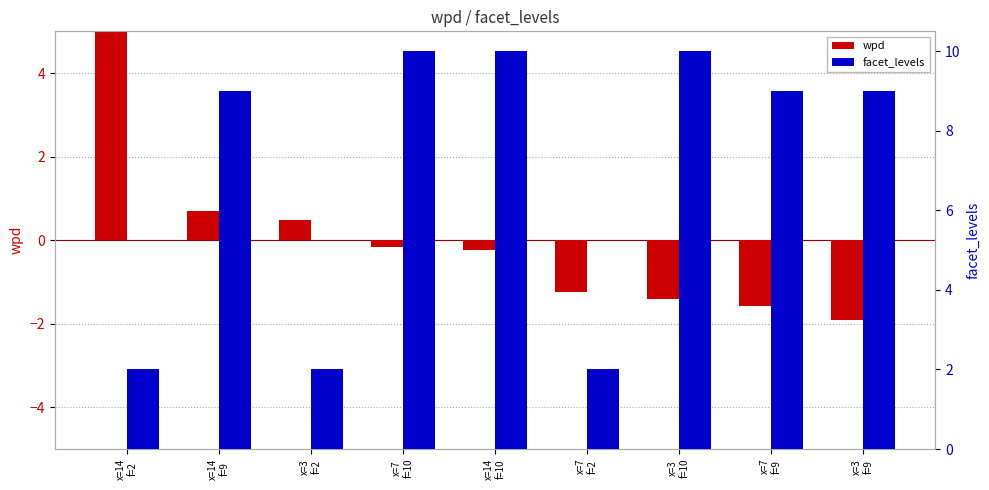

How many distinct data groups are displayed?

2